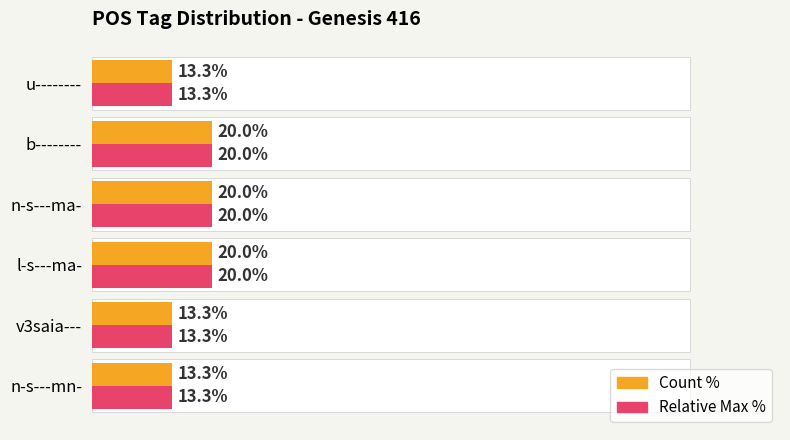

Does the chart contain stacked bars?

No